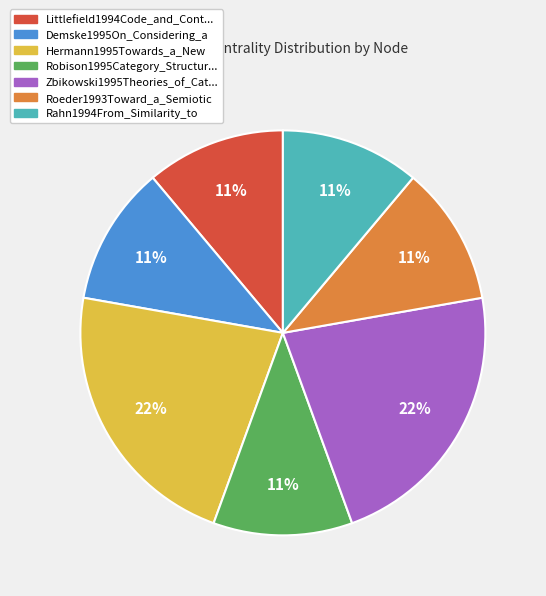

To the nearest percent, what percentage of the pie is Demske1995On_Considering_a?

11%